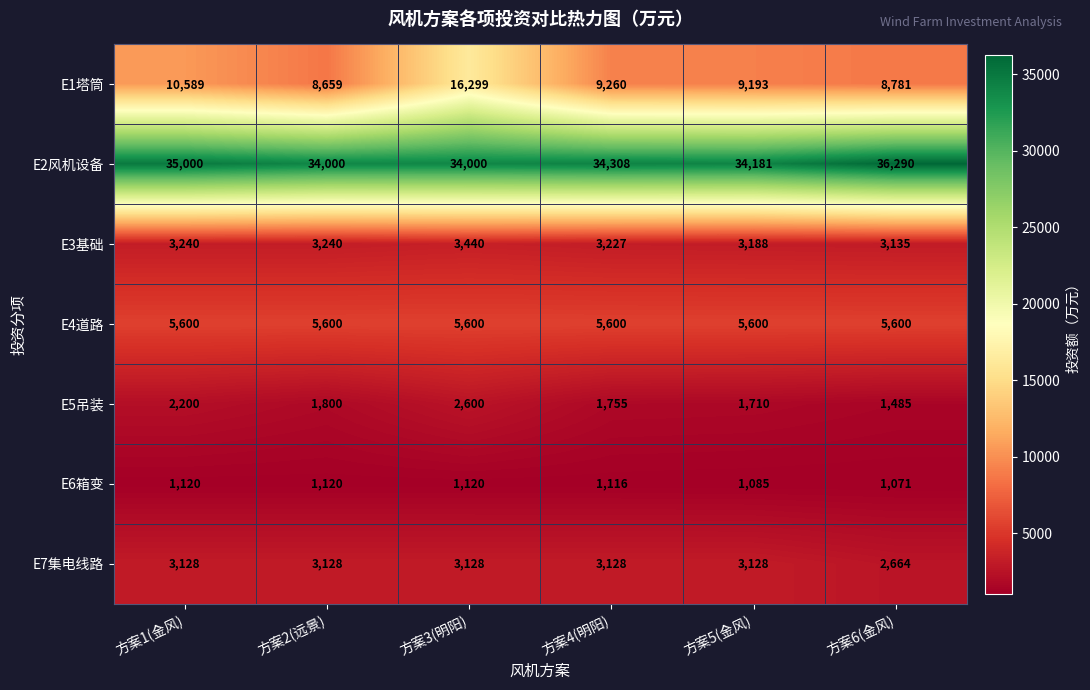

At 方案3(明阳), list the series in order from smallest to largest.

E6箱变, E5吊装, E7集电线路, E3基础, E4道路, E1塔筒, E2风机设备